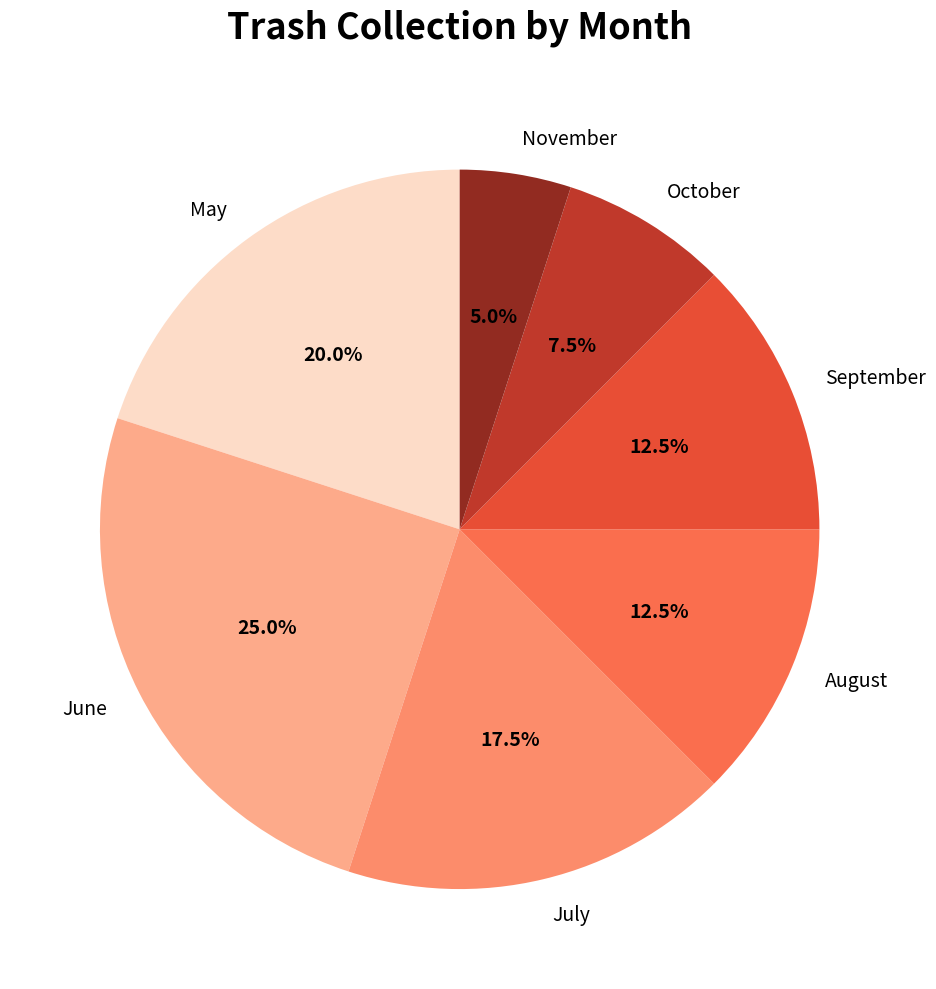

Is the sum of July and September greater than half?

No